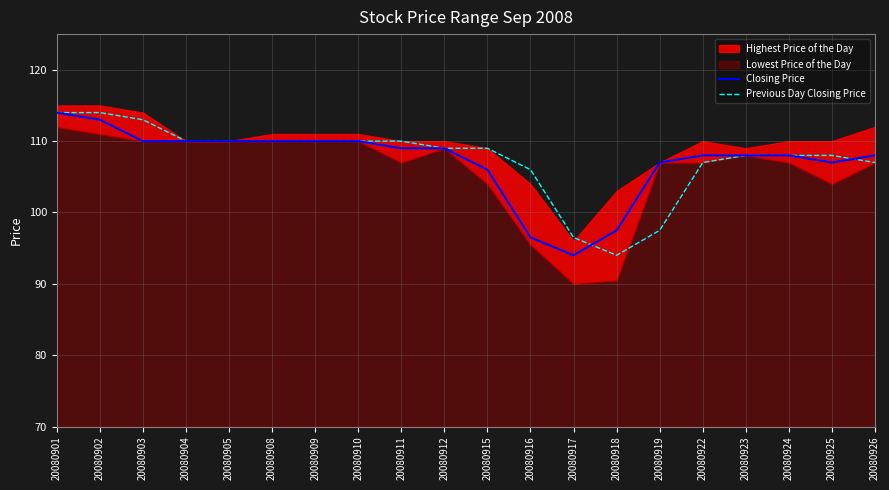

Does the chart have visible grid lines?

Yes